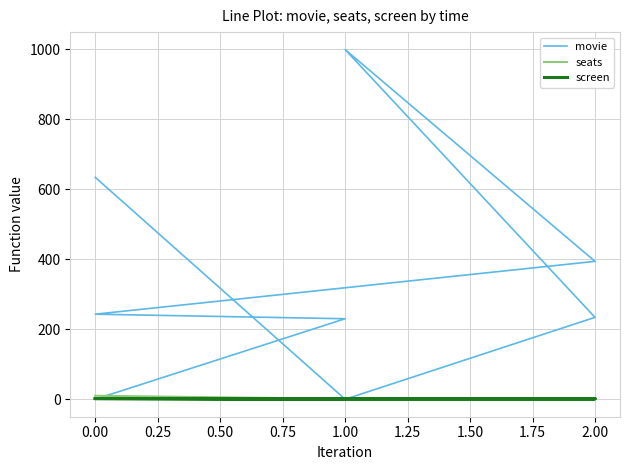

Reading left to right, transcribe all the data shown in this chart.

movie: 634	0	234	999	394	243	230	0
seats: 2	2	2	2	2	2	1	10
screen: 2	0	1	2	2	2	1	2